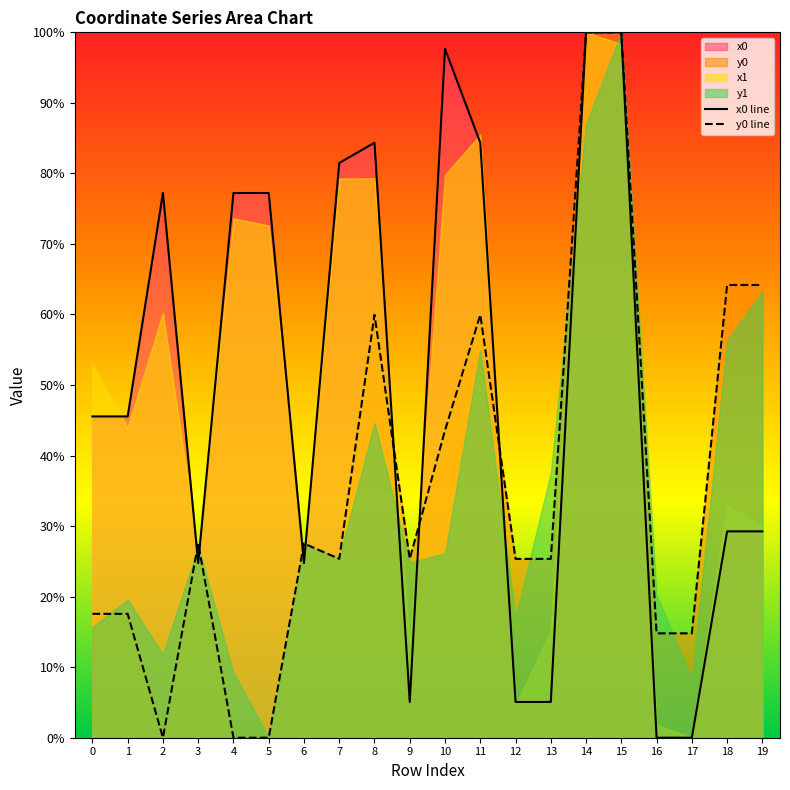

At which category does y0 line reach its first local valley?

2